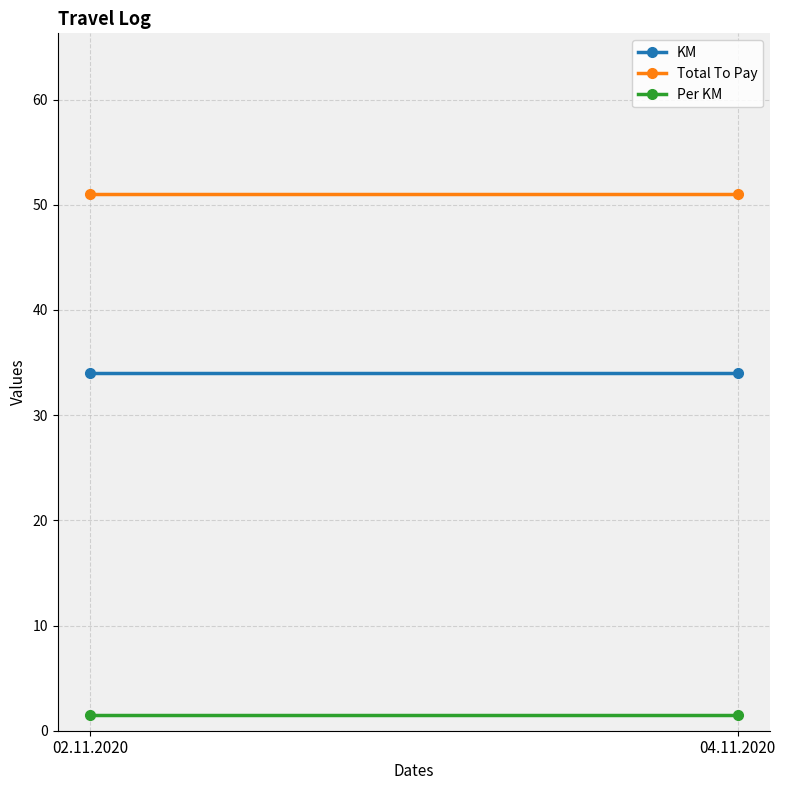

Rank the series at 04.11.2020 from lowest to highest value.

Per KM, KM, Total To Pay